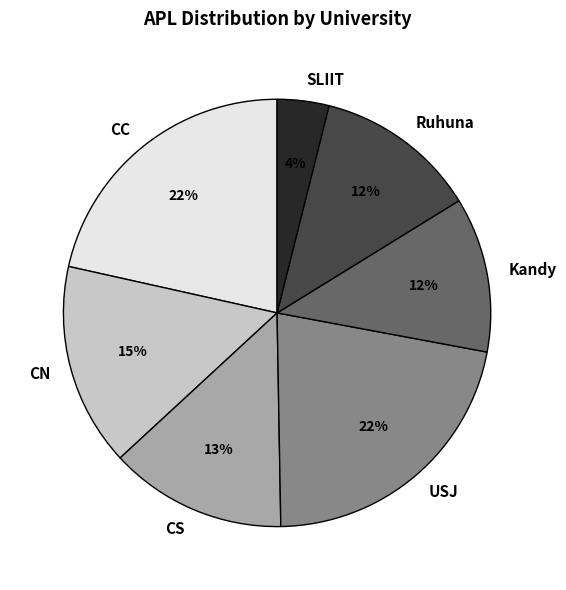

To the nearest percent, what portion does USJ represent?

22%